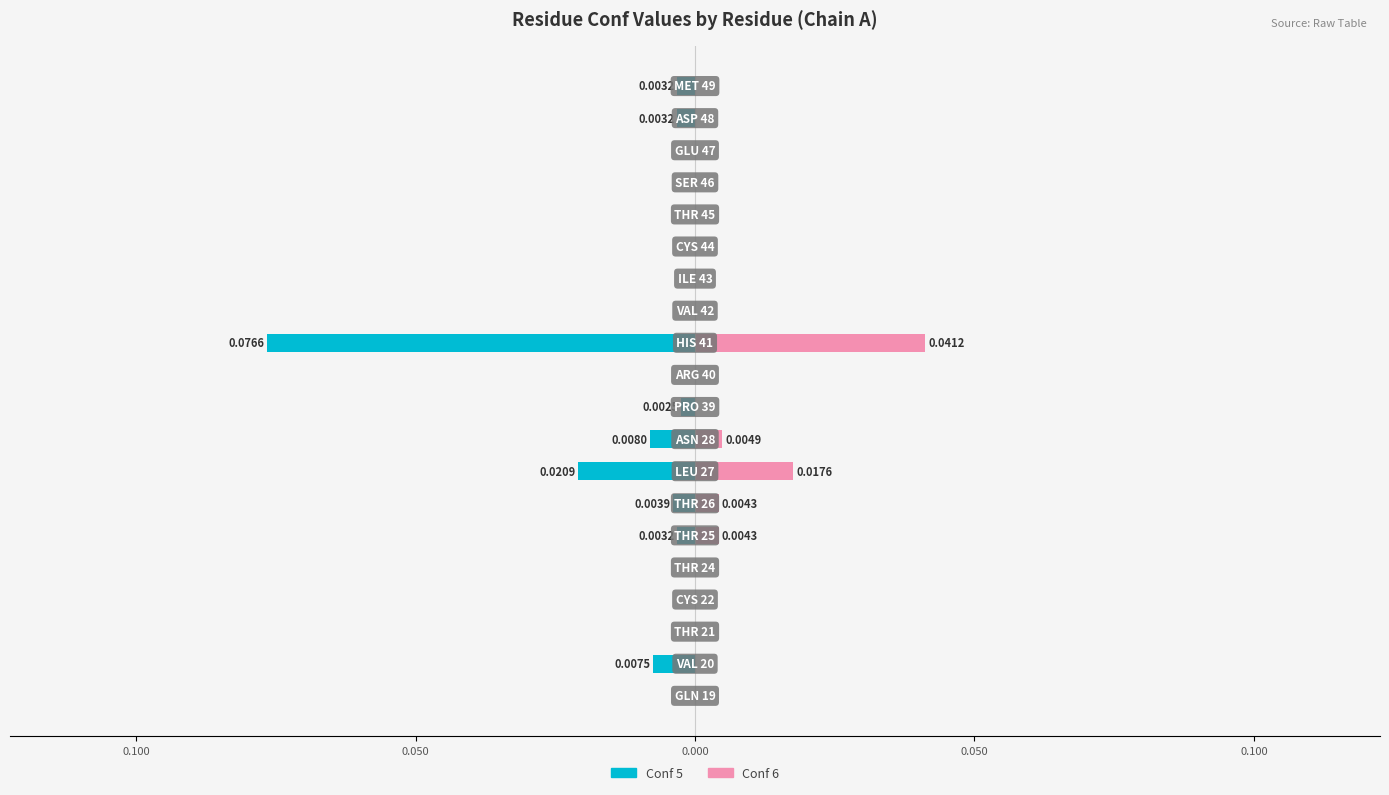

Is it true that Conf 6 equals -0.0 at 14?

False